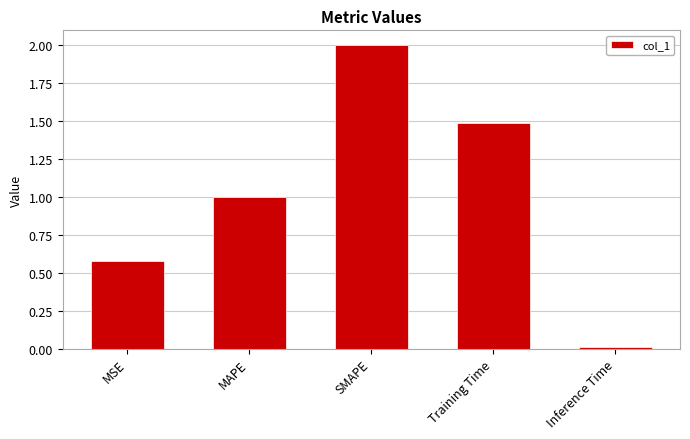

How many bars are there in total?

5